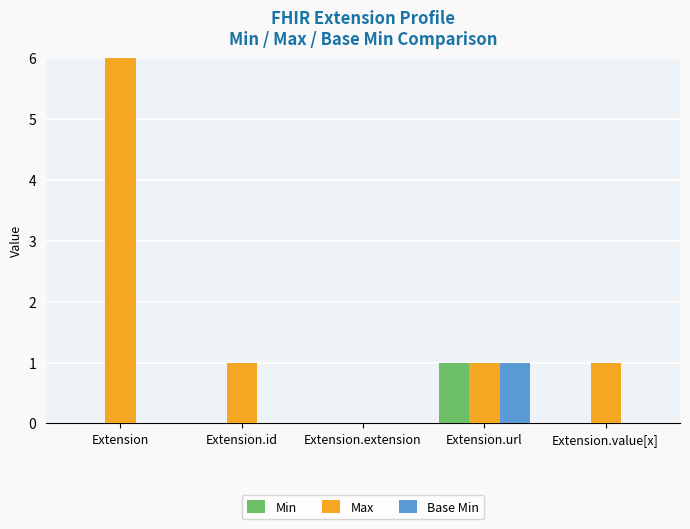

How many bars are there in each group?

3